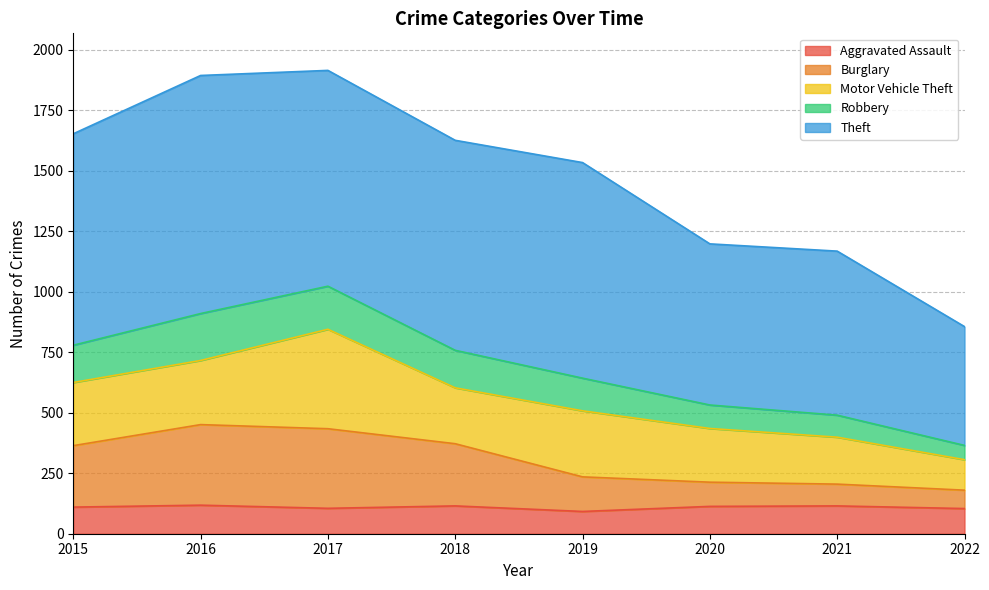

True or false: Aggravated Assault has a value of 113 at 2020.

True